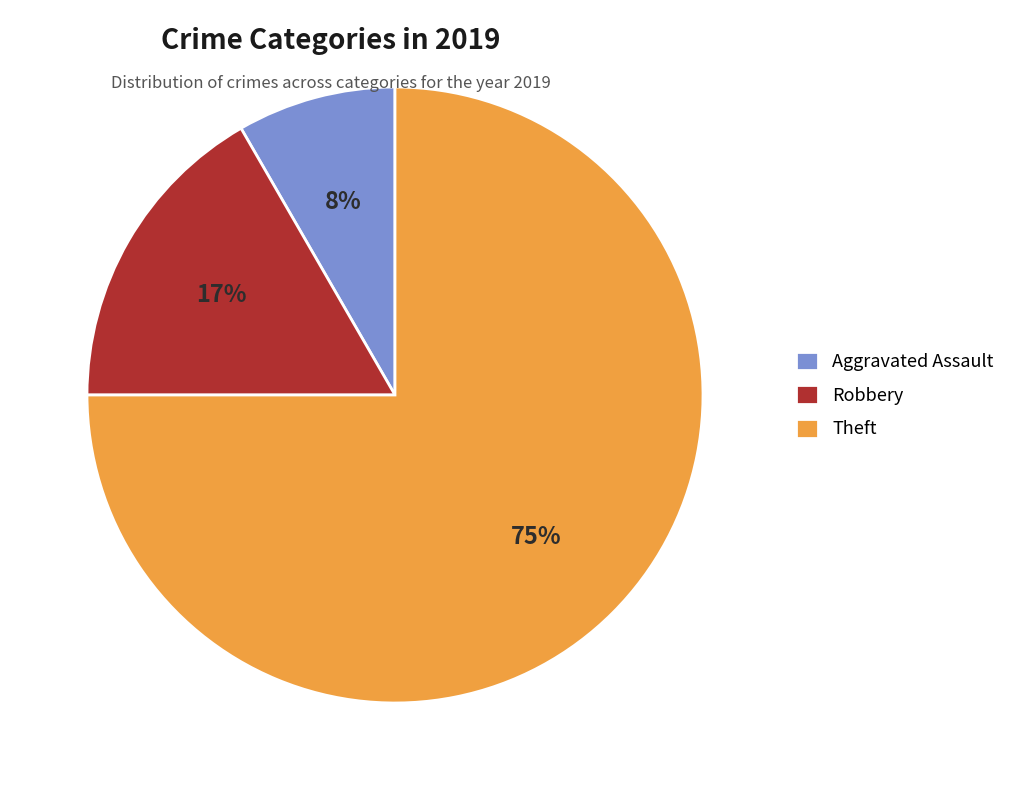

Is the sum of Robbery and Aggravated Assault greater than half?

No